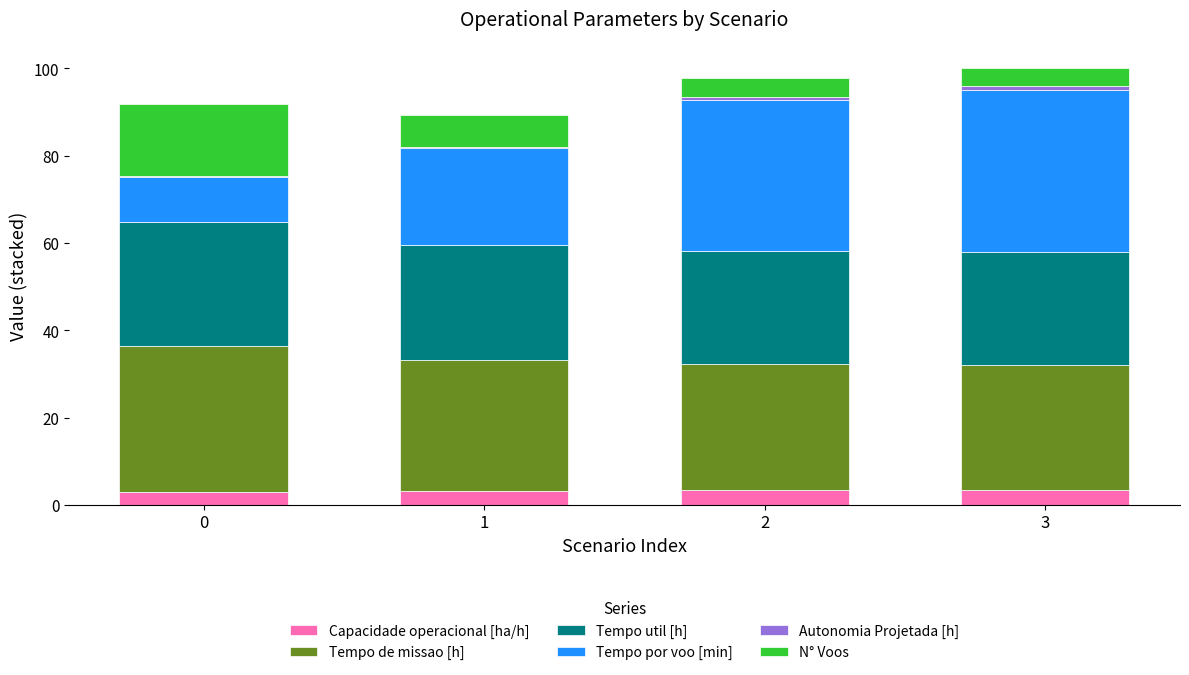

At which category is the sum across all series the highest?

3